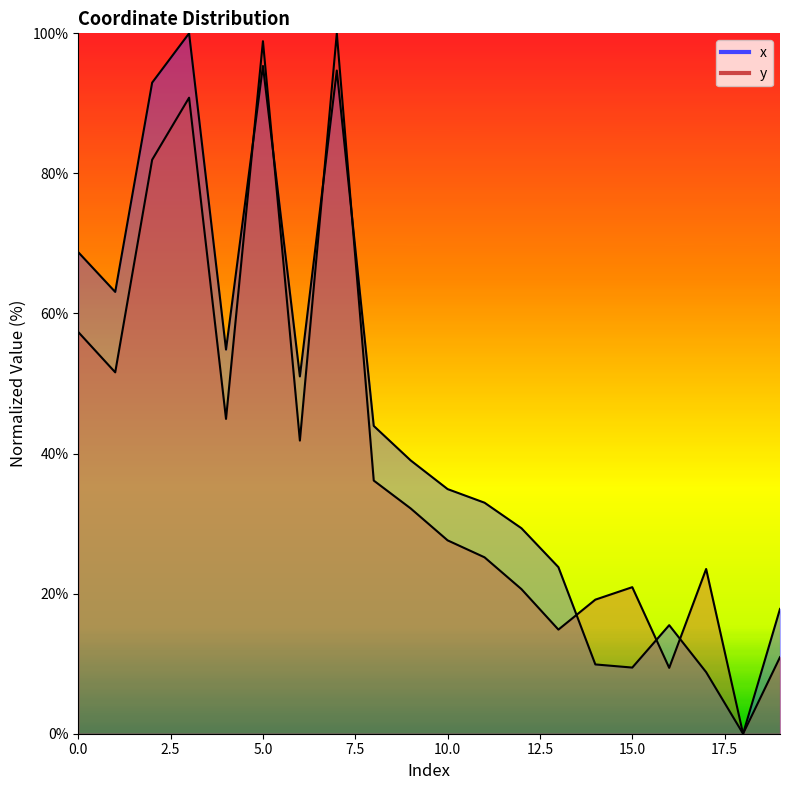

After their last crossing, which series has the higher values: x or y?

y